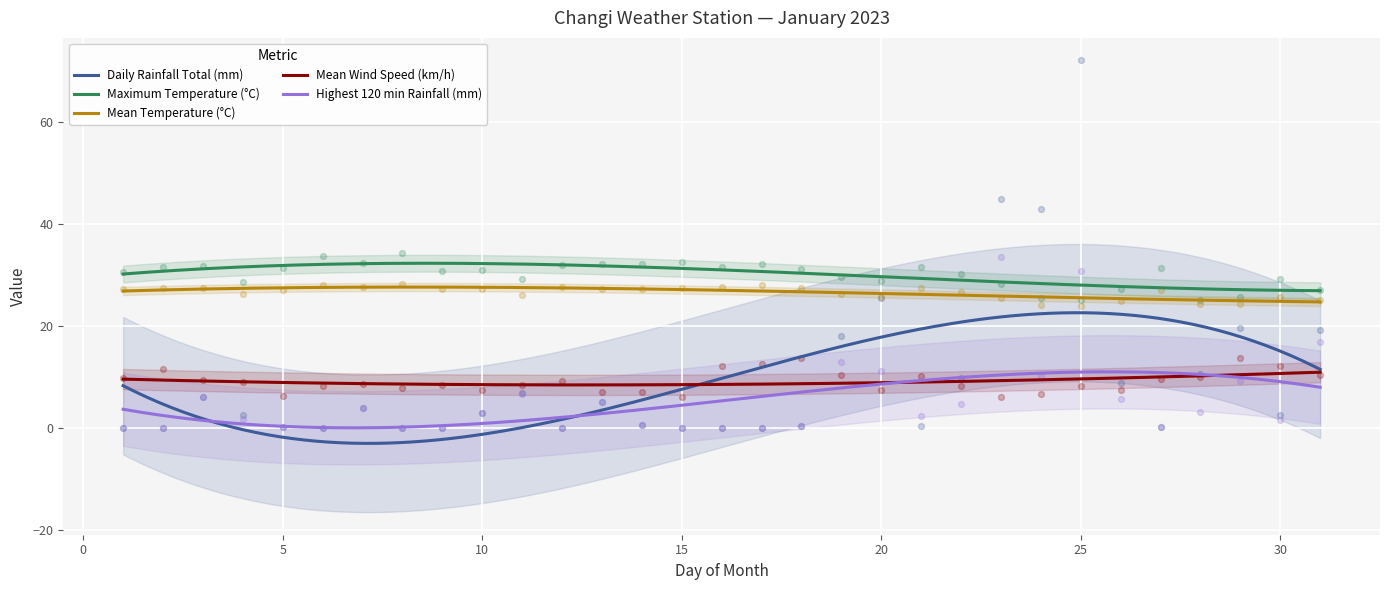

Is the value of Mean Temperature (°C) at 9 greater than the value of Highest 120 min Rainfall (mm) at 11?

Yes